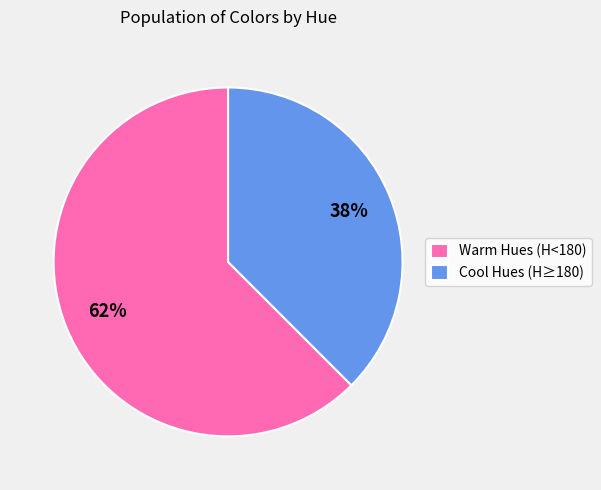

Is the sum of Warm Hues (H<180) and Cool Hues (H≥180) greater than half?

Yes